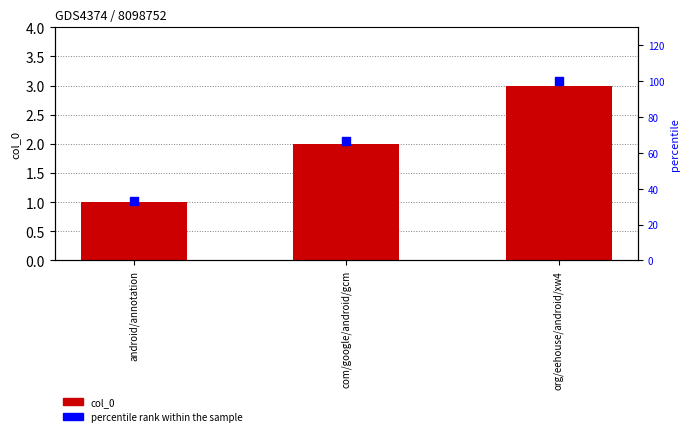

At how many categories does at least one series exceed 73?

1